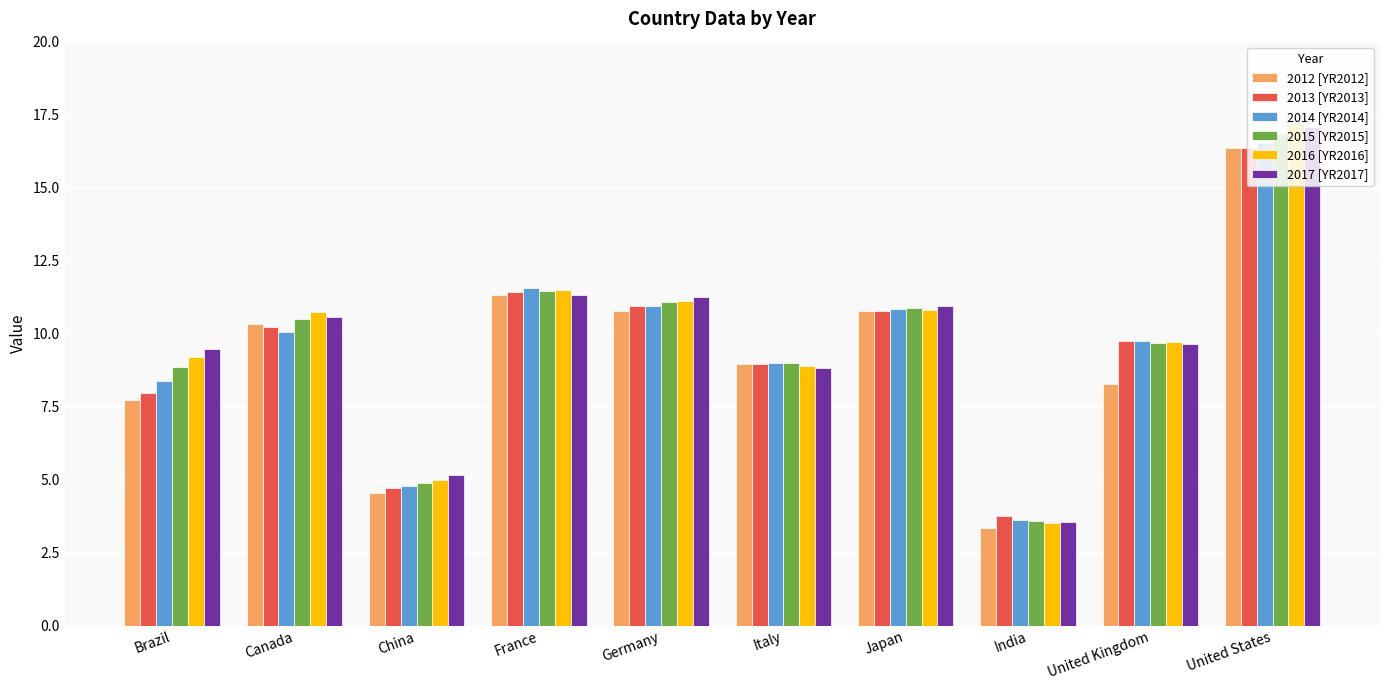

Which series changed the most between China and Italy?

2012 [YR2012]